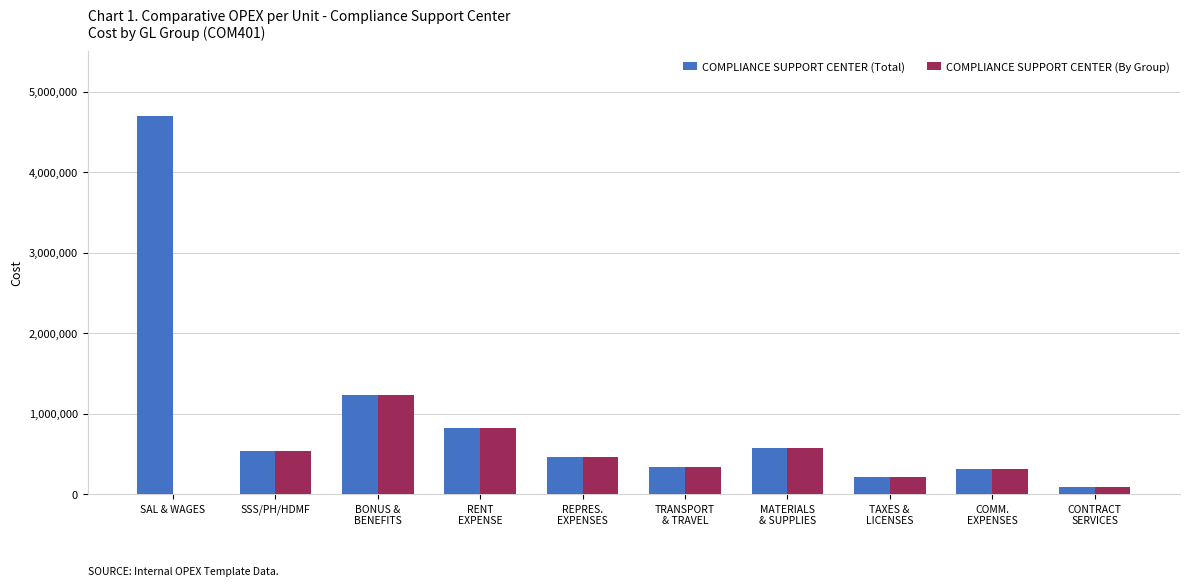

True or false: COMPLIANCE SUPPORT CENTER (Total) has a value of 216721.1 at SSS/PH/HDMF.

False